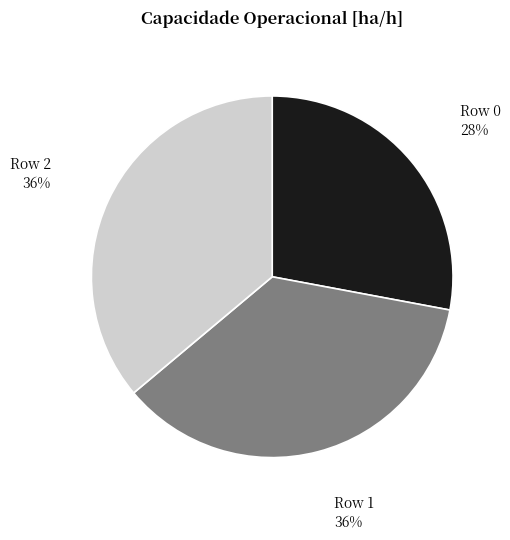

How many segments does this pie chart have?

3